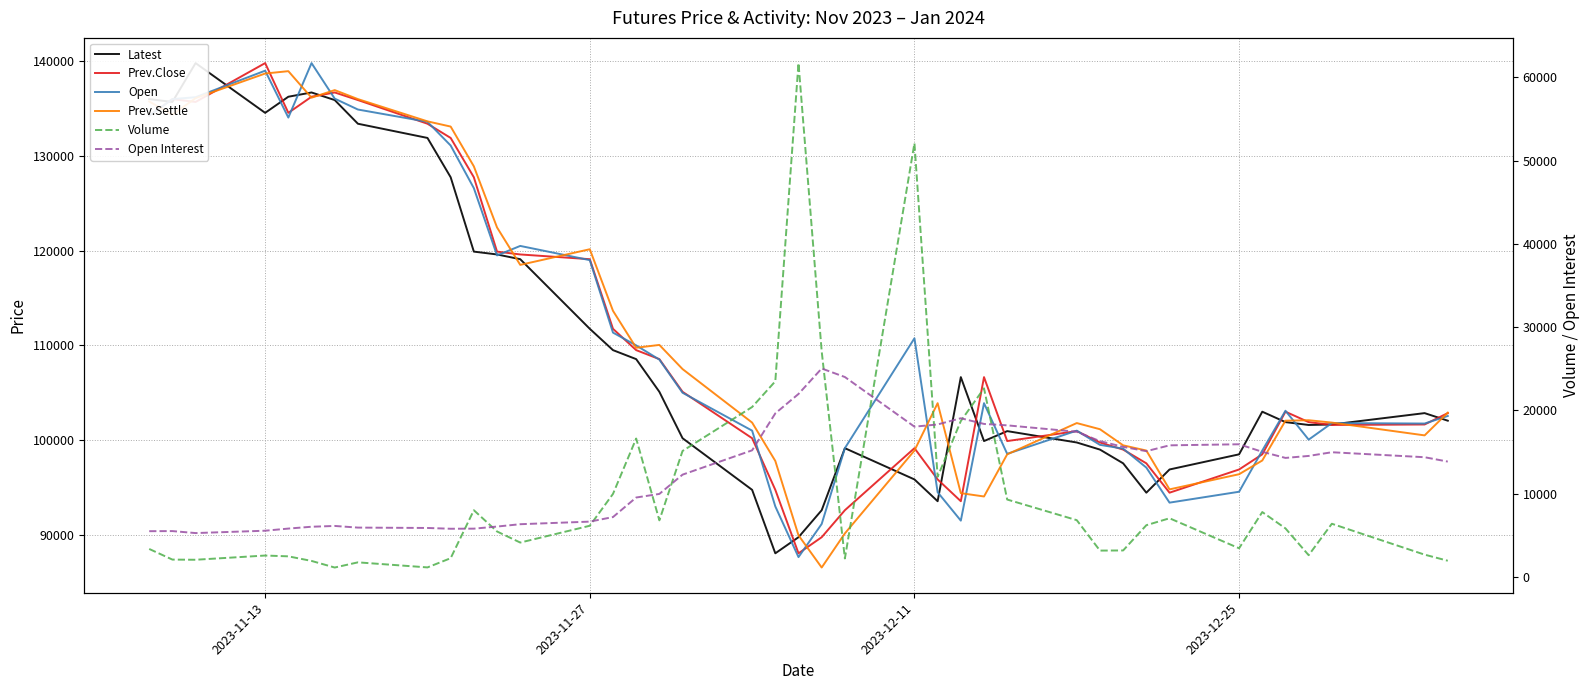

What is the value of the Prev.Settle point at the 19th from the left?

101850